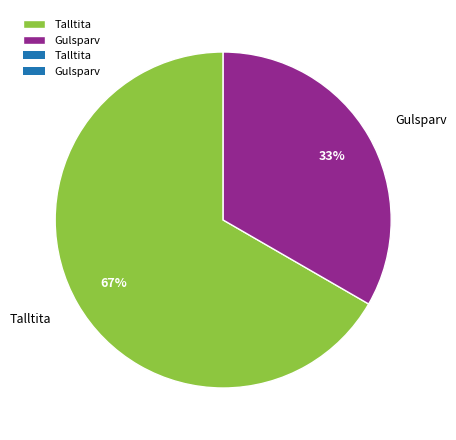

Which slice is the largest?

Talltita